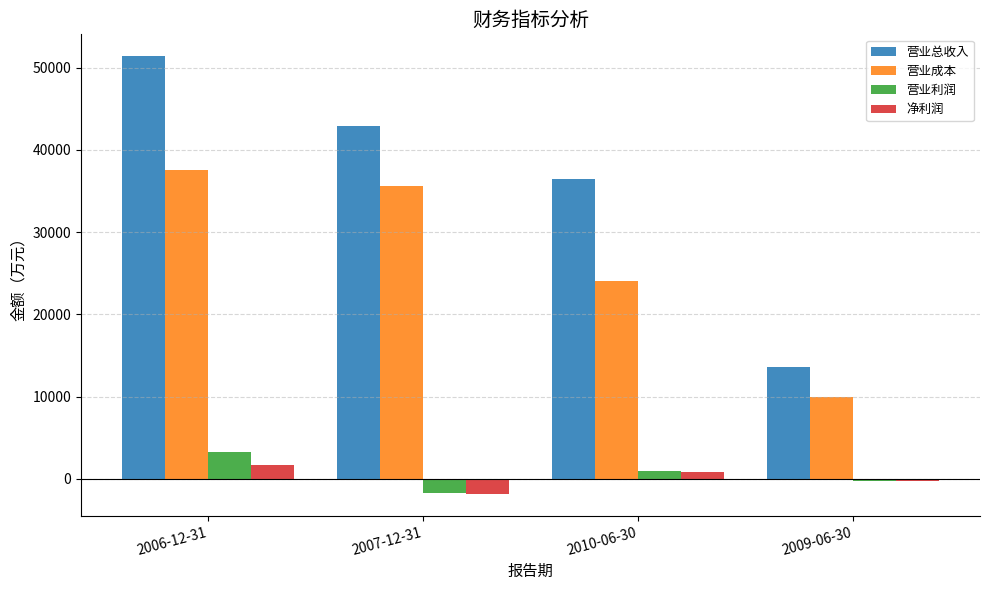

What are all the series names shown in the legend?

营业总收入, 营业成本, 营业利润, 净利润